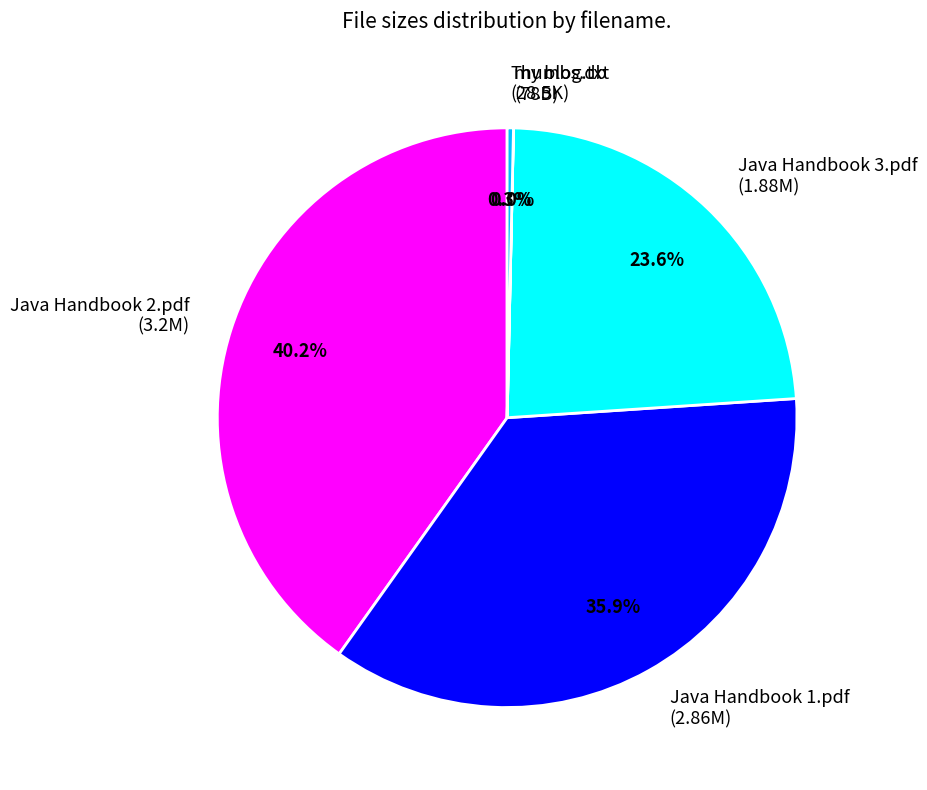

What percentage is NOT represented by Java Handbook 2.pdf?

59.8%